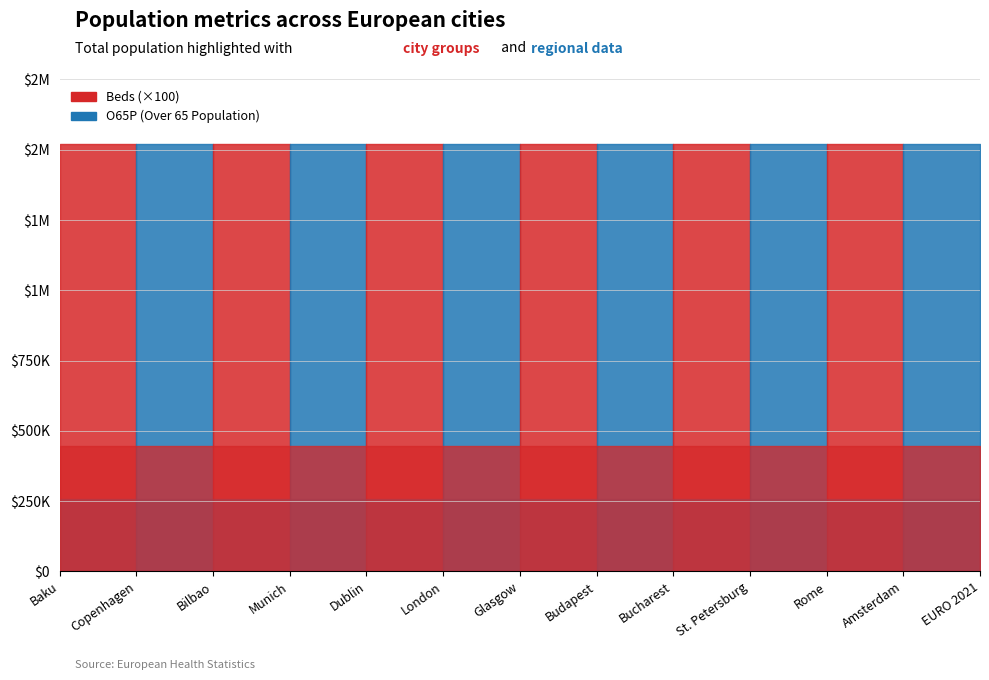

Reading left to right, transcribe all the data shown in this chart.

Population: Baku=1520968	Copenhagen=1520968	Bilbao=1520968	Munich=1520968	Dublin=1520968	London=1520968	Glasgow=1520968	Budapest=1520968	Bucharest=1520968	St. Petersburg=1520968	Rome=1520968	Amsterdam=1520968	EURO 2021=1520968
Density: Baku=880	Copenhagen=880	Bilbao=880	Munich=880	Dublin=880	London=880	Glasgow=880	Budapest=880	Bucharest=880	St. Petersburg=880	Rome=880	Amsterdam=880	EURO 2021=880
O65P: Baku=258565	Copenhagen=258565	Bilbao=258565	Munich=258565	Dublin=258565	London=258565	Glasgow=258565	Budapest=258565	Bucharest=258565	St. Petersburg=258565	Rome=258565	Amsterdam=258565	EURO 2021=258565
Beds: Baku=4472	Copenhagen=4472	Bilbao=4472	Munich=4472	Dublin=4472	London=4472	Glasgow=4472	Budapest=4472	Bucharest=4472	St. Petersburg=4472	Rome=4472	Amsterdam=4472	EURO 2021=4472